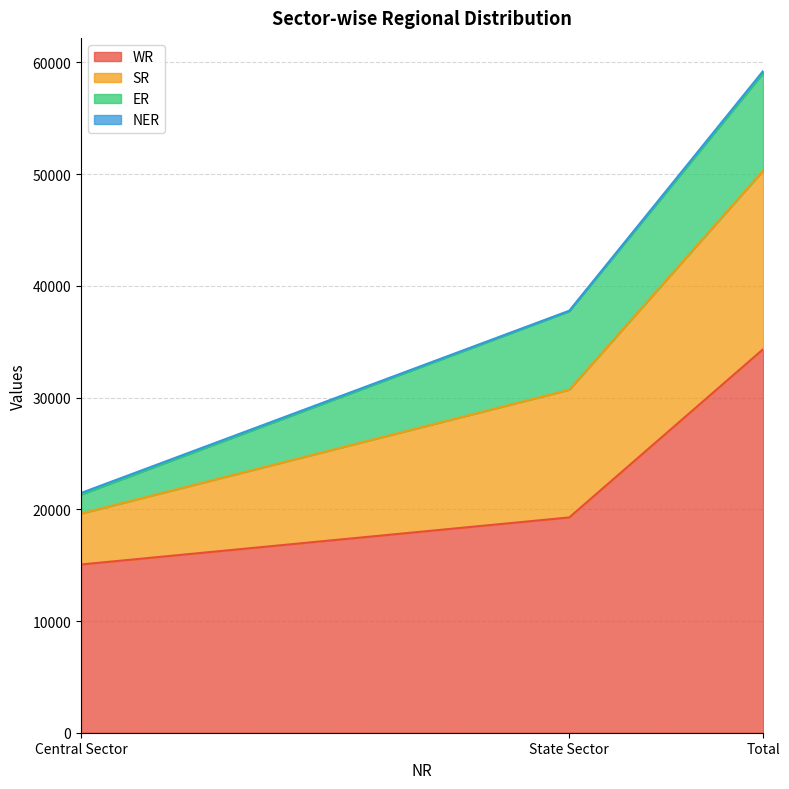

True or false: WR has a value of 23863 at Total.

False